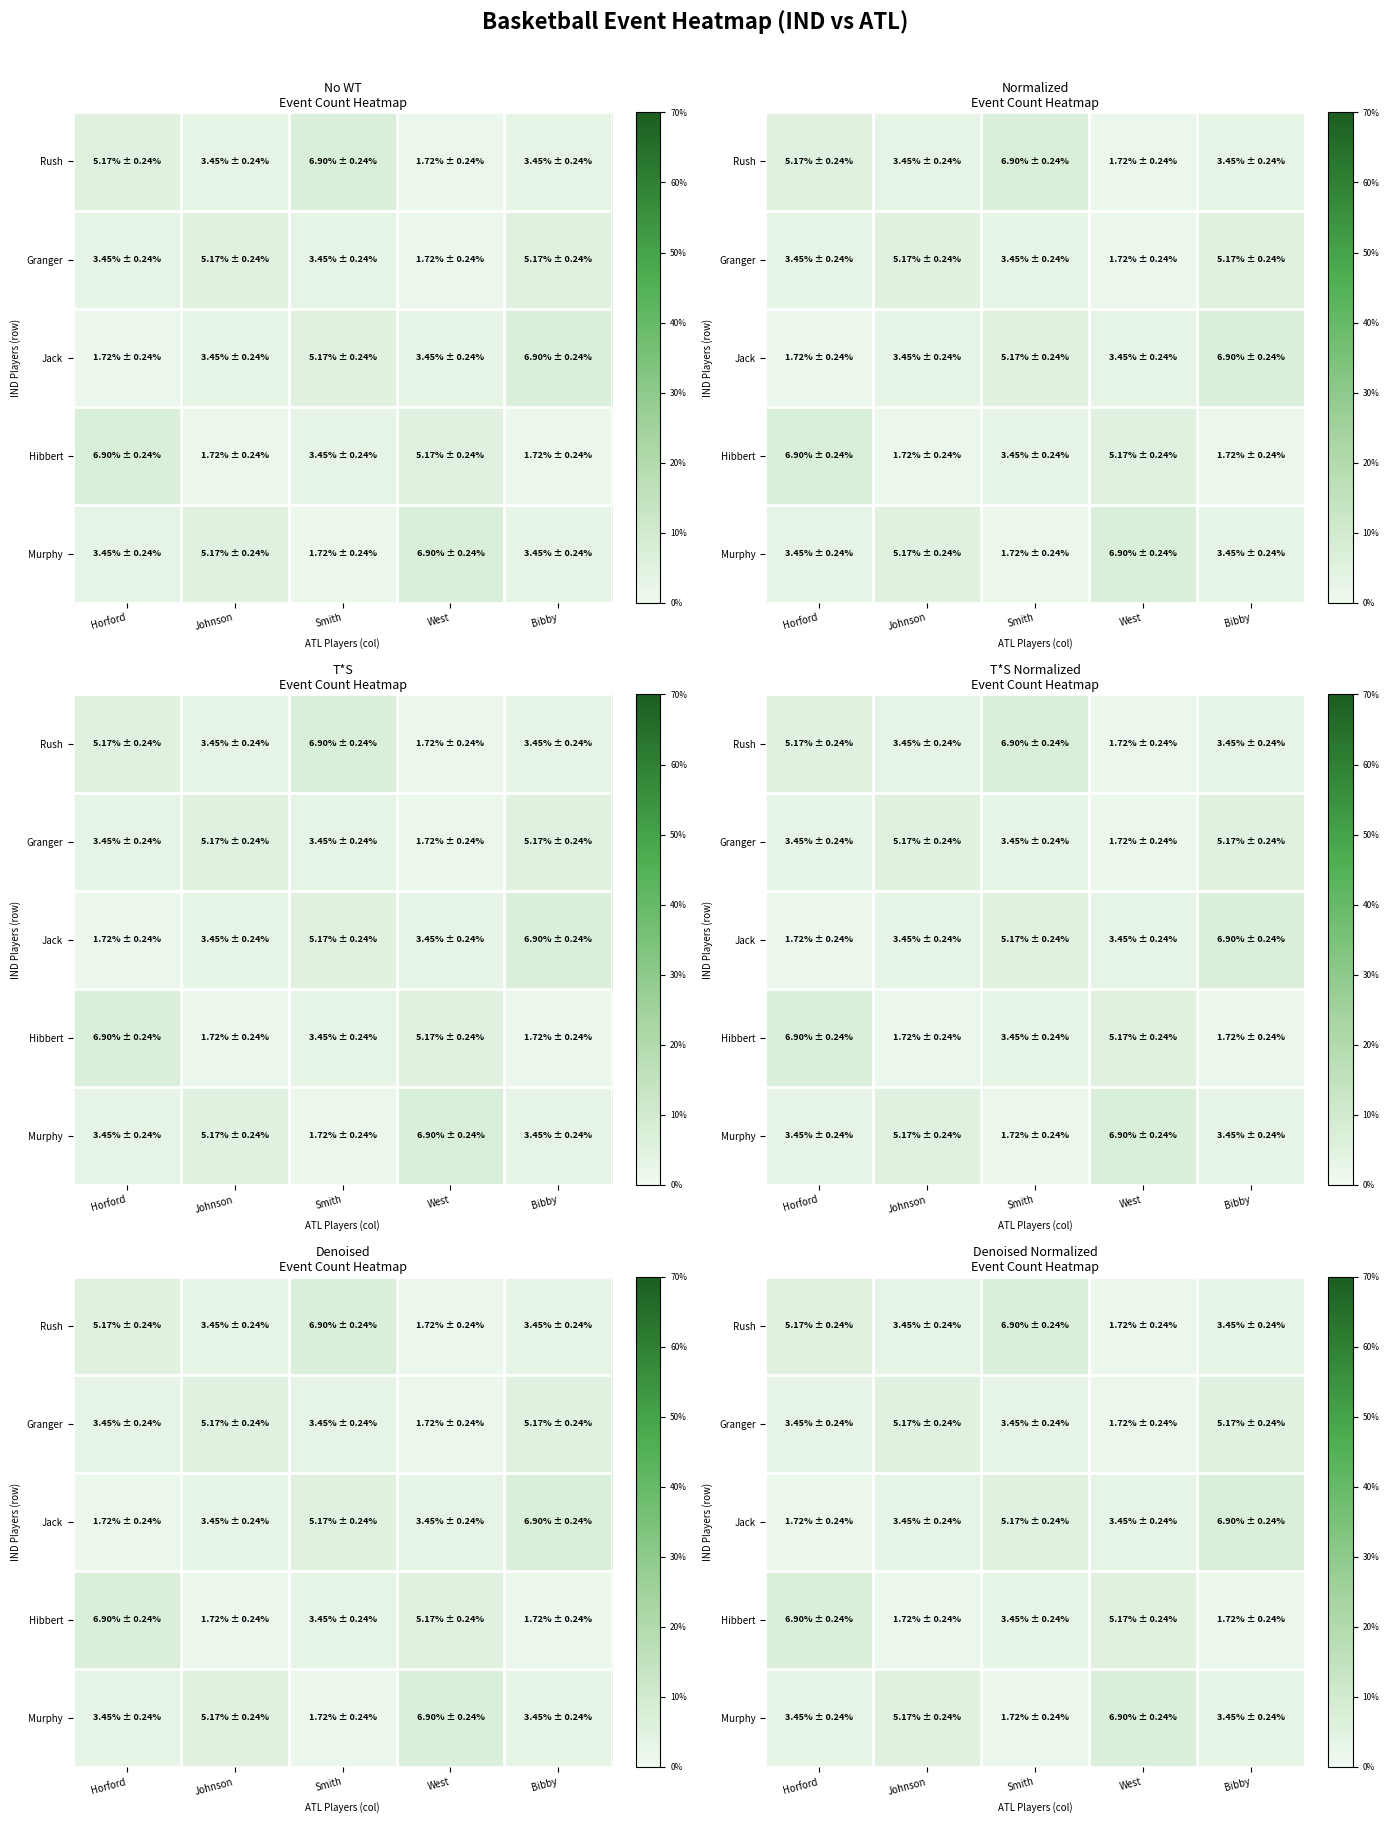

At Smith, list the series in order from smallest to largest.

Murphy, Granger, Hibbert, Jack, Rush